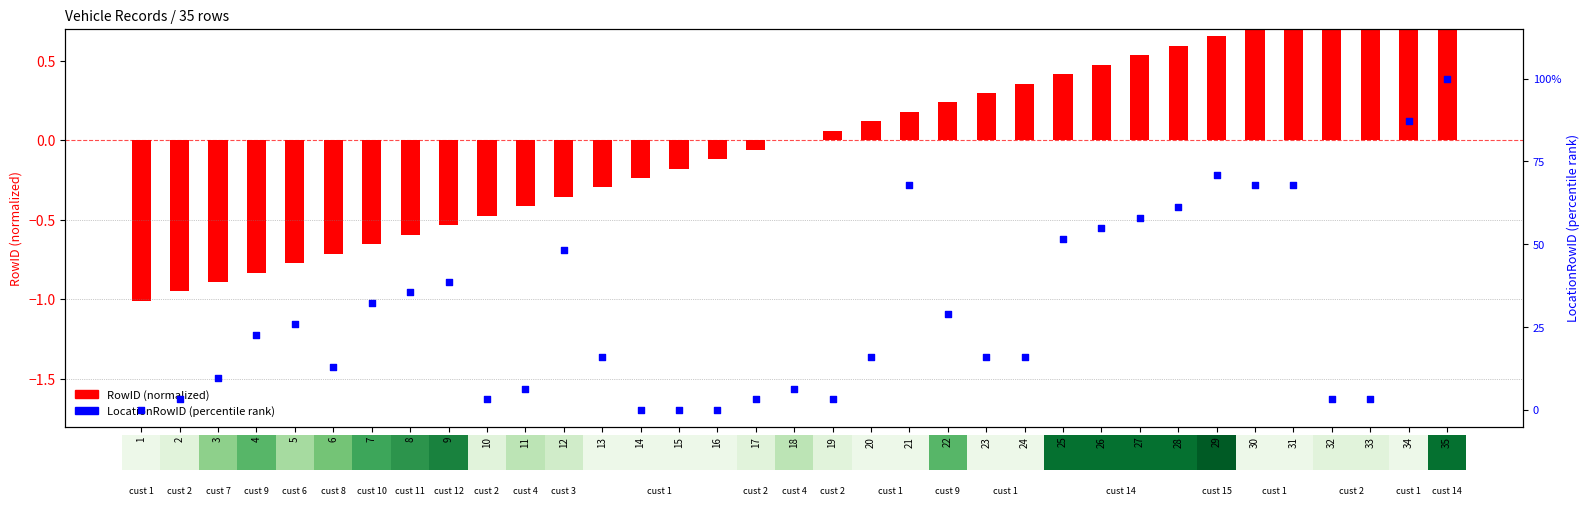

Which series contains the highest Y value?

LocationRowID (percentile)